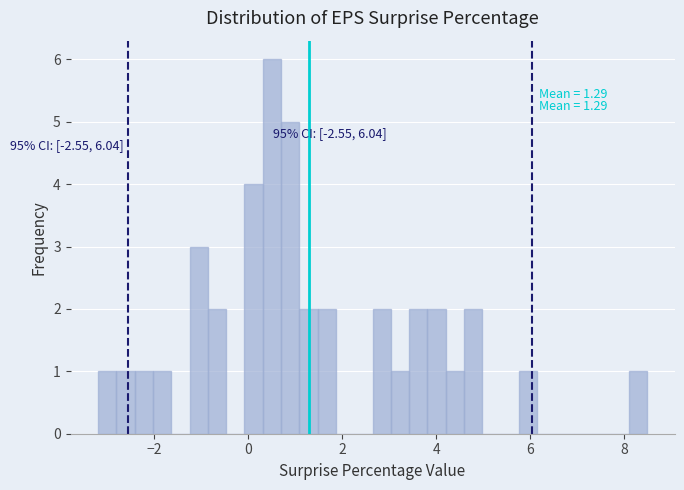

Around what value on the x-axis is the tallest bar? Give the approximate position of its centre, as read against the axis.

0.6